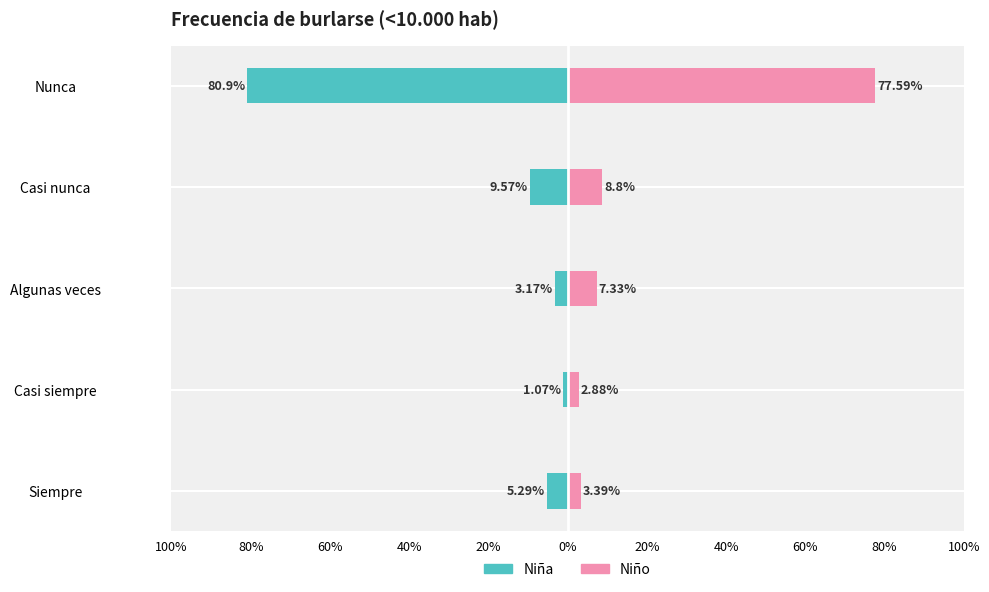

Which has a higher value, Algunas veces or Nunca?

Algunas veces